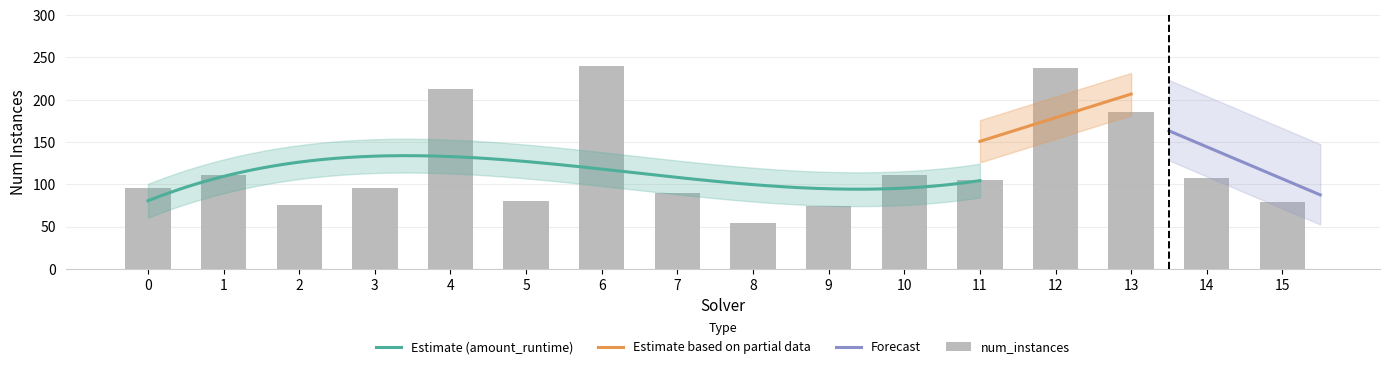

Are the bars grouped side by side (vs. stacked)?

Yes